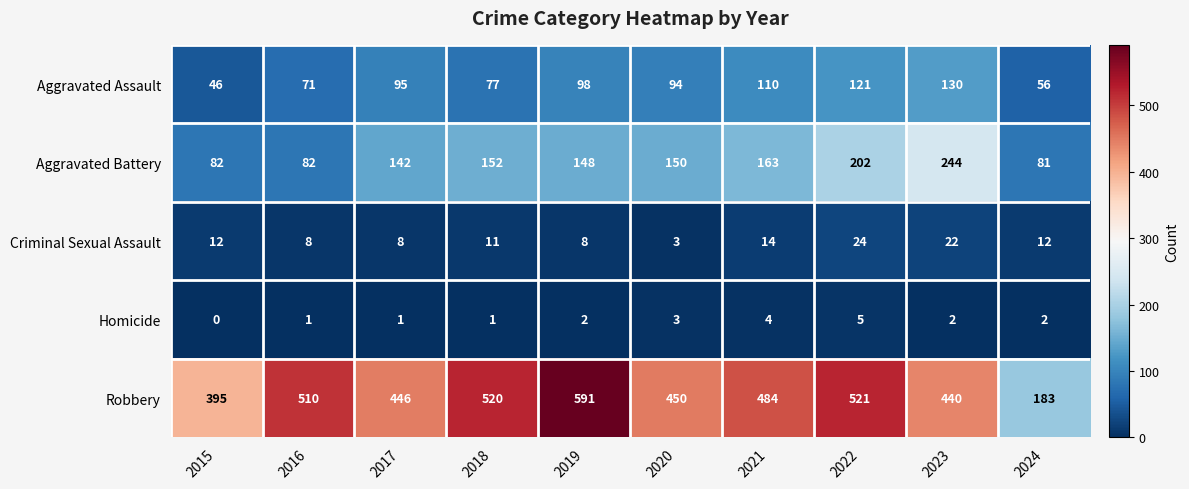

The value of Robbery at 2021 is 248. True or false?

False